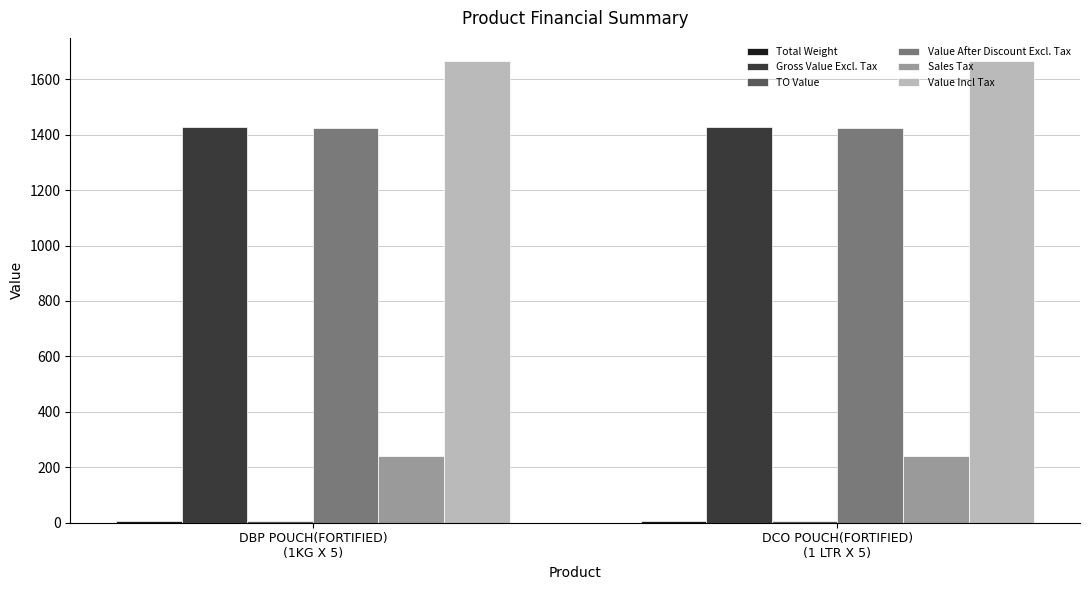

How many distinct data groups are displayed?

6